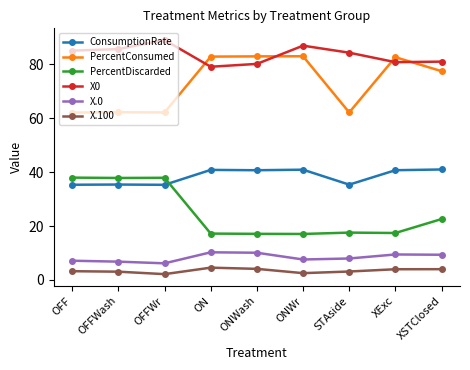

What is the spread (max minus min) of values at OFFWr?

86.8